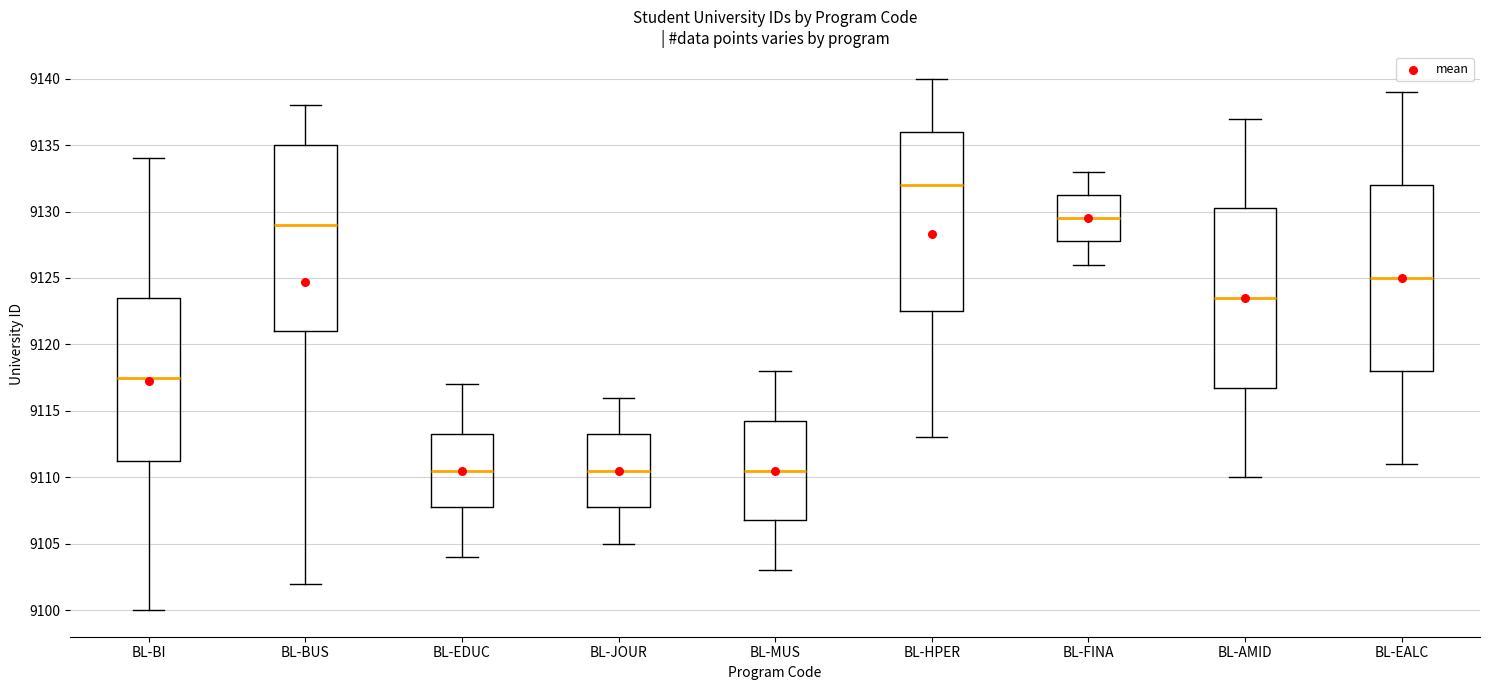

Reading left to right, read every box against the y-axis: the position of its median line, the range the box covers, and the ends of its whiskers. The values are not printed on the chart, so give them approximately, as read against the axis.

BL-BI: median 9117.5, box 9111.5 to 9123.5, whiskers 9100.0 to 9134.0
BL-BUS: median 9129.0, box 9121.0 to 9135.0, whiskers 9102.0 to 9138.0
BL-EDUC: median 9110.5, box 9108.0 to 9113.5, whiskers 9104.0 to 9117.0
BL-JOUR: median 9110.5, box 9108.0 to 9113.5, whiskers 9105.0 to 9116.0
BL-MUS: median 9110.5, box 9107.0 to 9114.5, whiskers 9103.0 to 9118.0
BL-HPER: median 9132.0, box 9122.5 to 9136.0, whiskers 9113.0 to 9140.0
BL-FINA: median 9129.5, box 9128.0 to 9131.5, whiskers 9126.0 to 9133.0
BL-AMID: median 9123.5, box 9117.0 to 9130.5, whiskers 9110.0 to 9137.0
BL-EALC: median 9125.0, box 9118.0 to 9132.0, whiskers 9111.0 to 9139.0